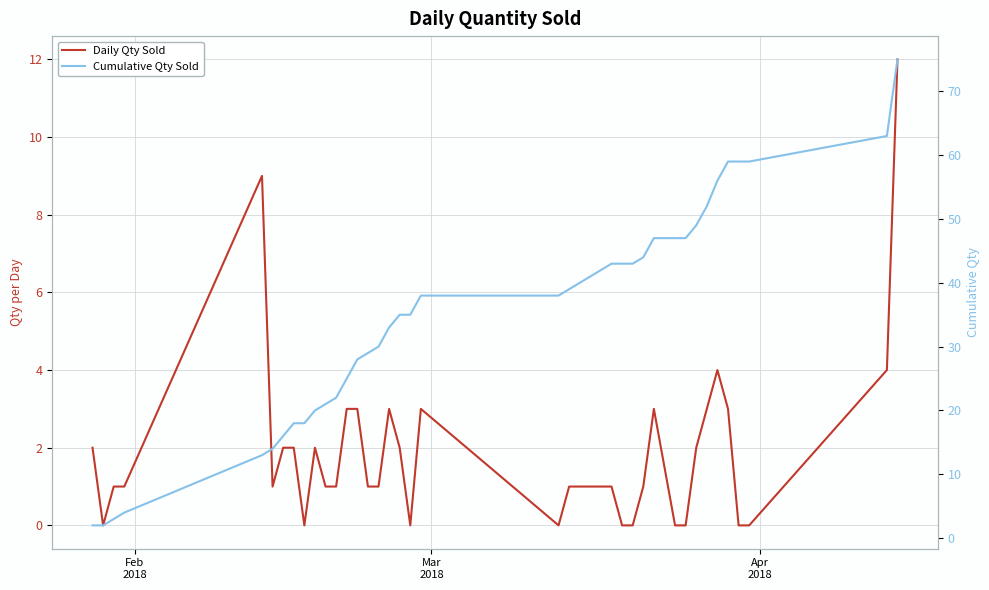

True or false: Cumulative Qty Sold has more than 0 interior local peaks.

False